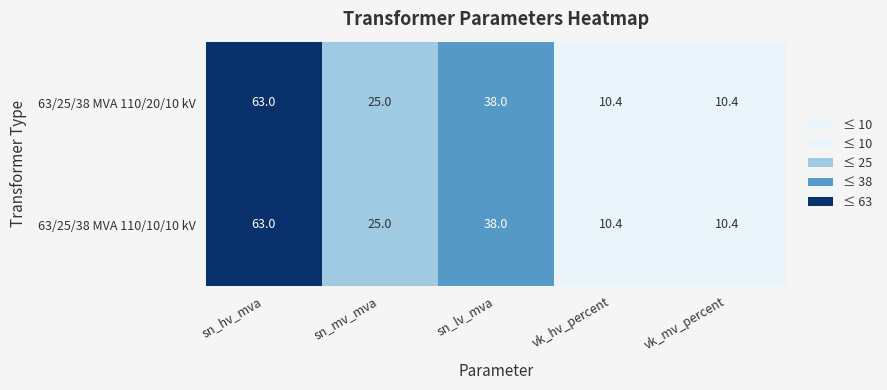

The value of 63/25/38 MVA 110/20/10 kV at vk_hv_percent is 10.4. True or false?

True